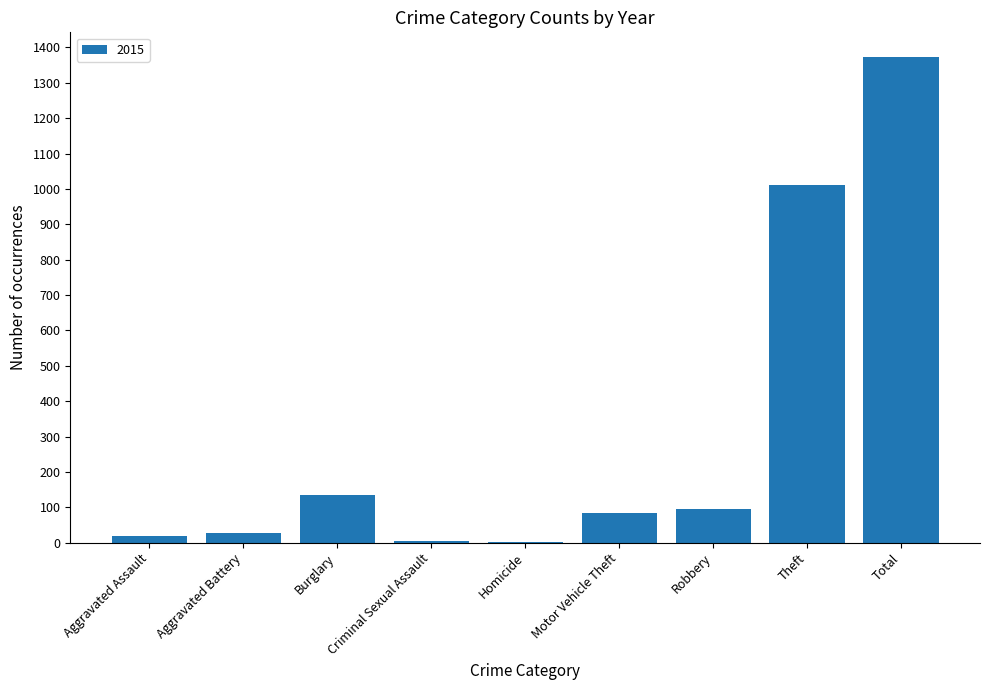

What is the sum of the values at Motor Vehicle Theft and Burglary?

217